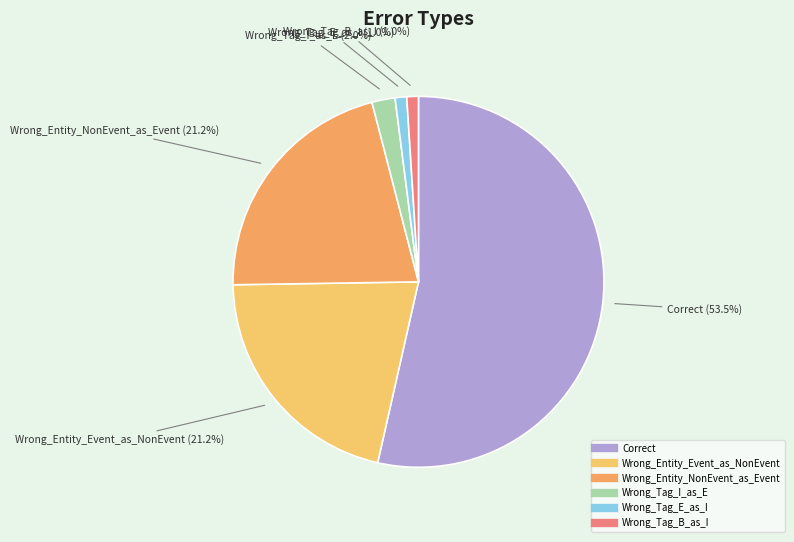

To the nearest percent, what is the difference between the Wrong_Entity_NonEvent_as_Event and Wrong_Tag_I_as_E slice percentages?

19%